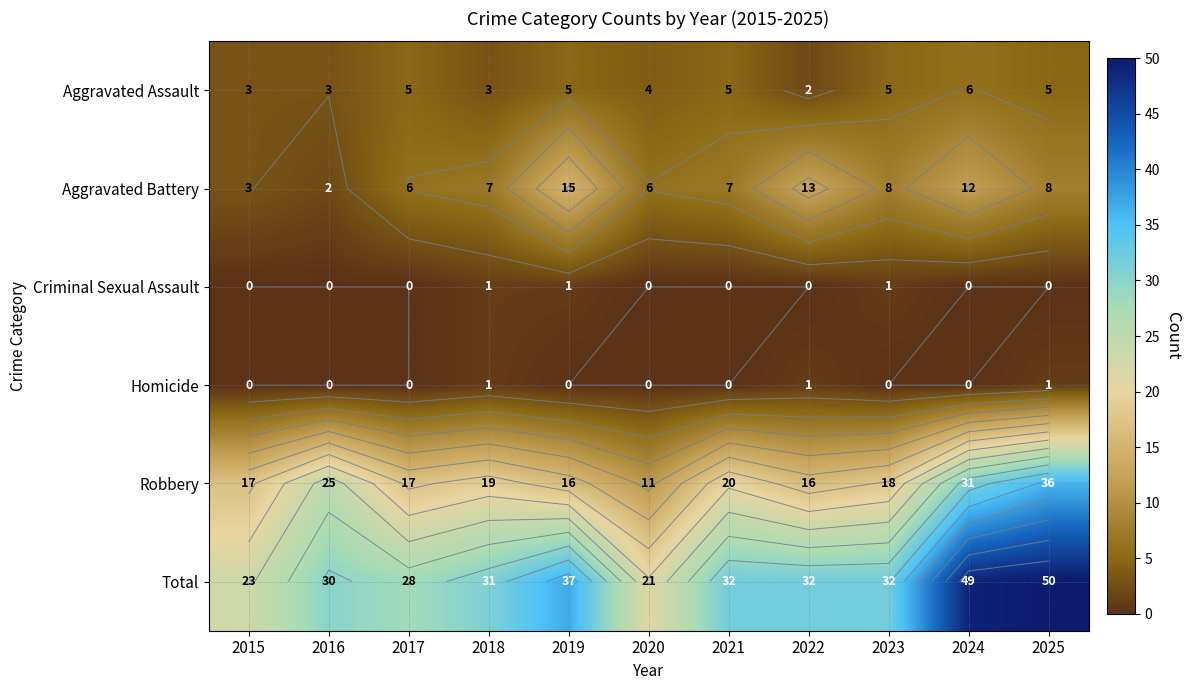

What is the sum of all Aggravated Assault values?

46